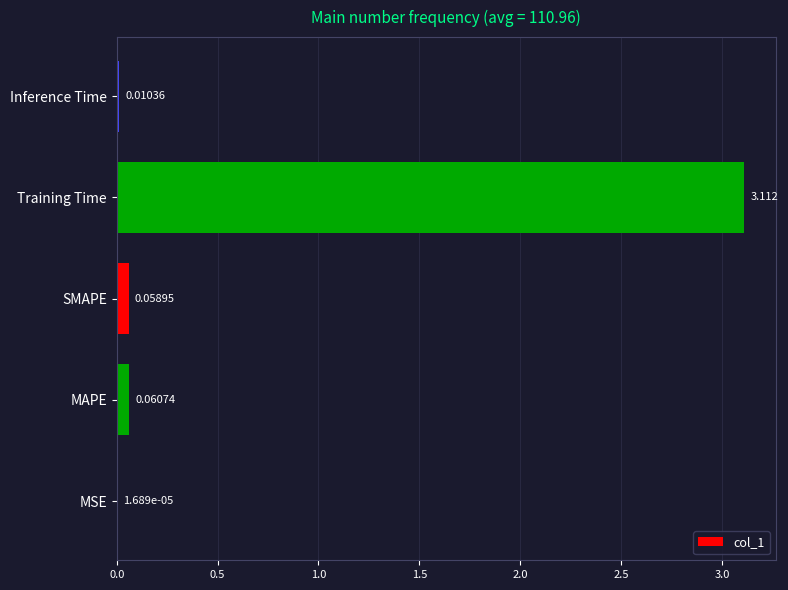

How many distinct data groups are displayed?

1